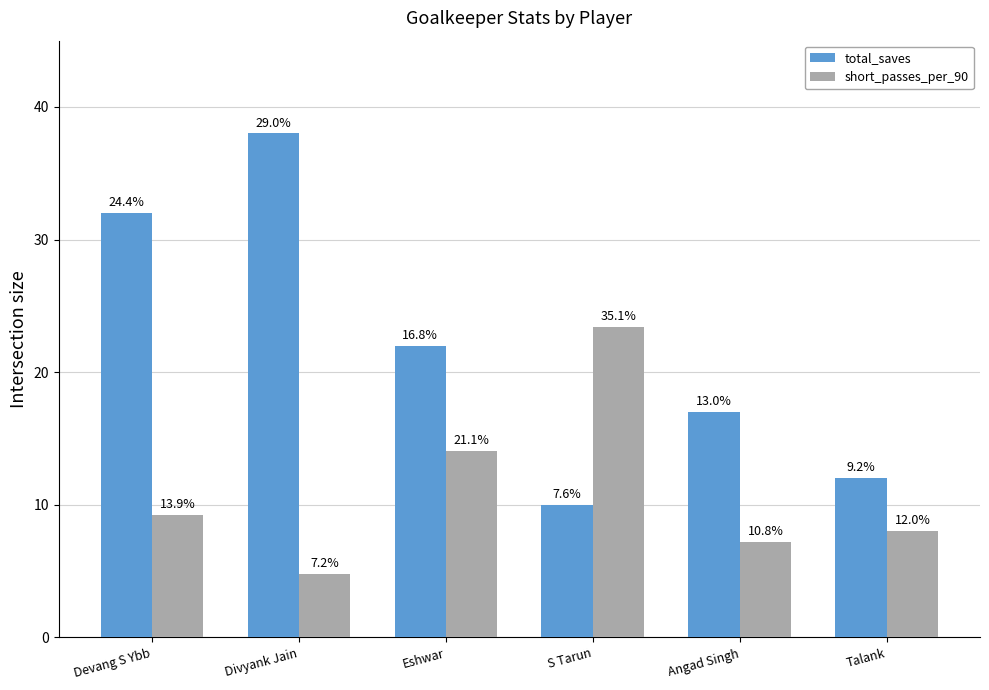

Does the chart contain stacked bars?

No